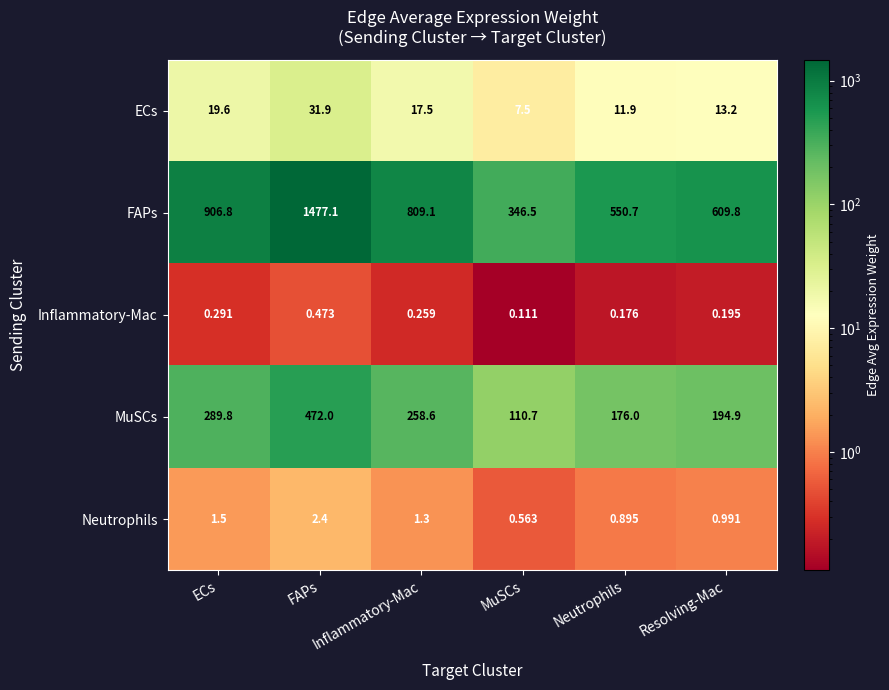

Count the number of data series in this chart.

5